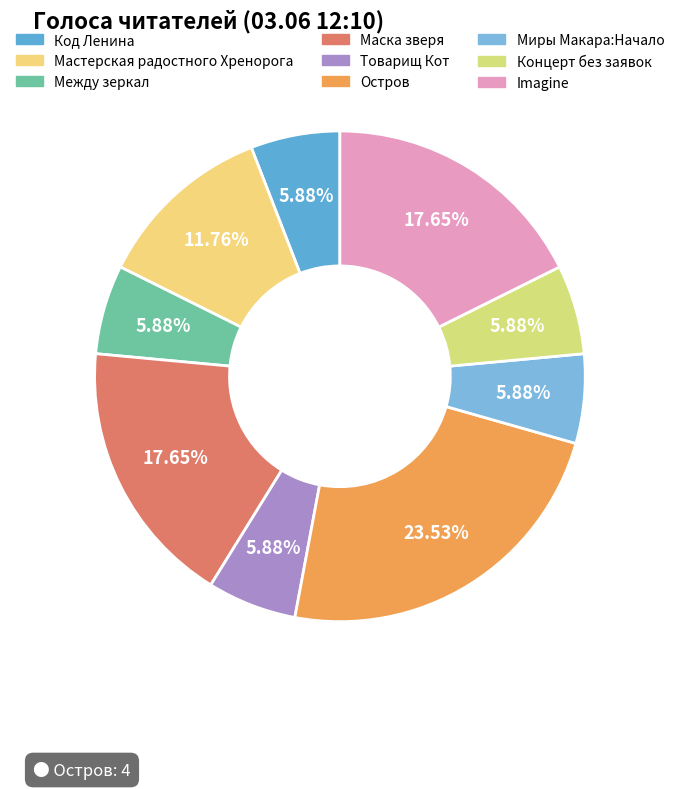

How many slices are in this pie chart?

9